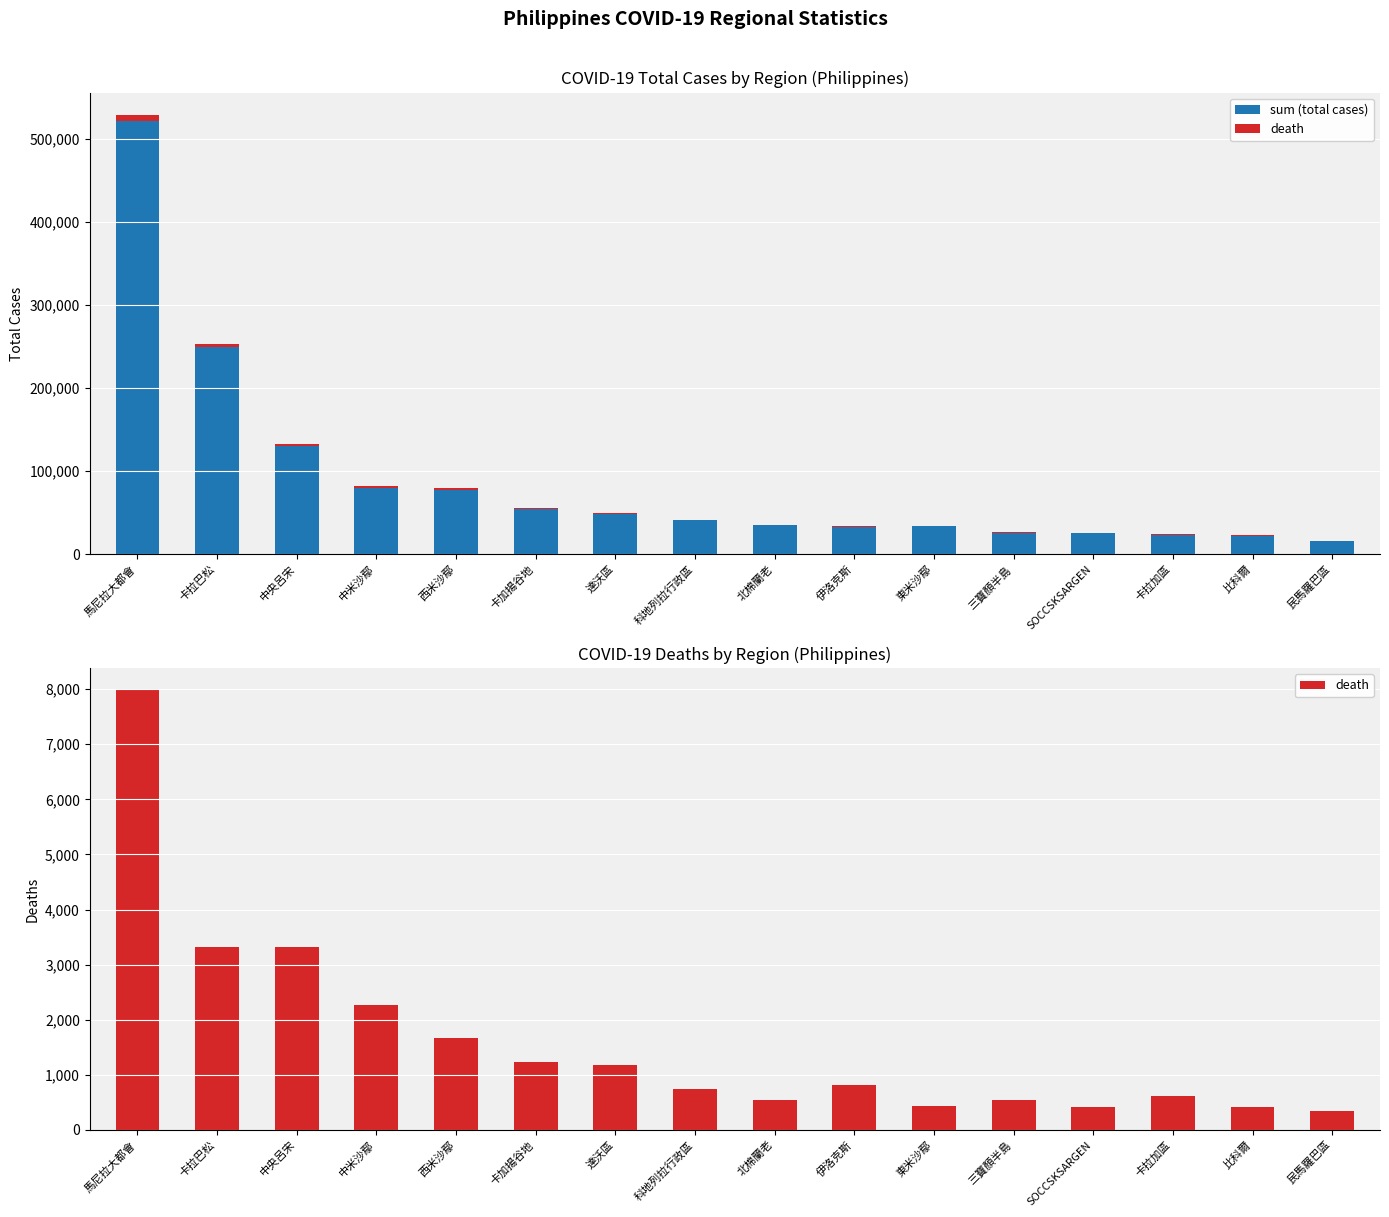

What is the value of the death bar at the 7th from the left?

1179